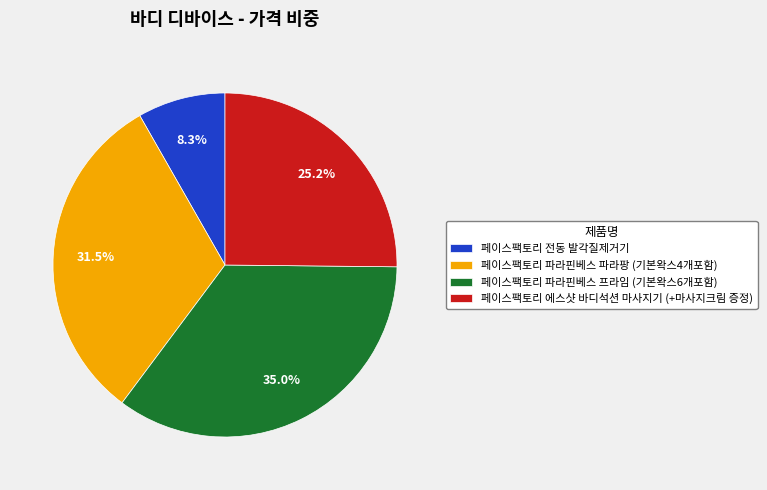

Count the number of slices in the pie.

4